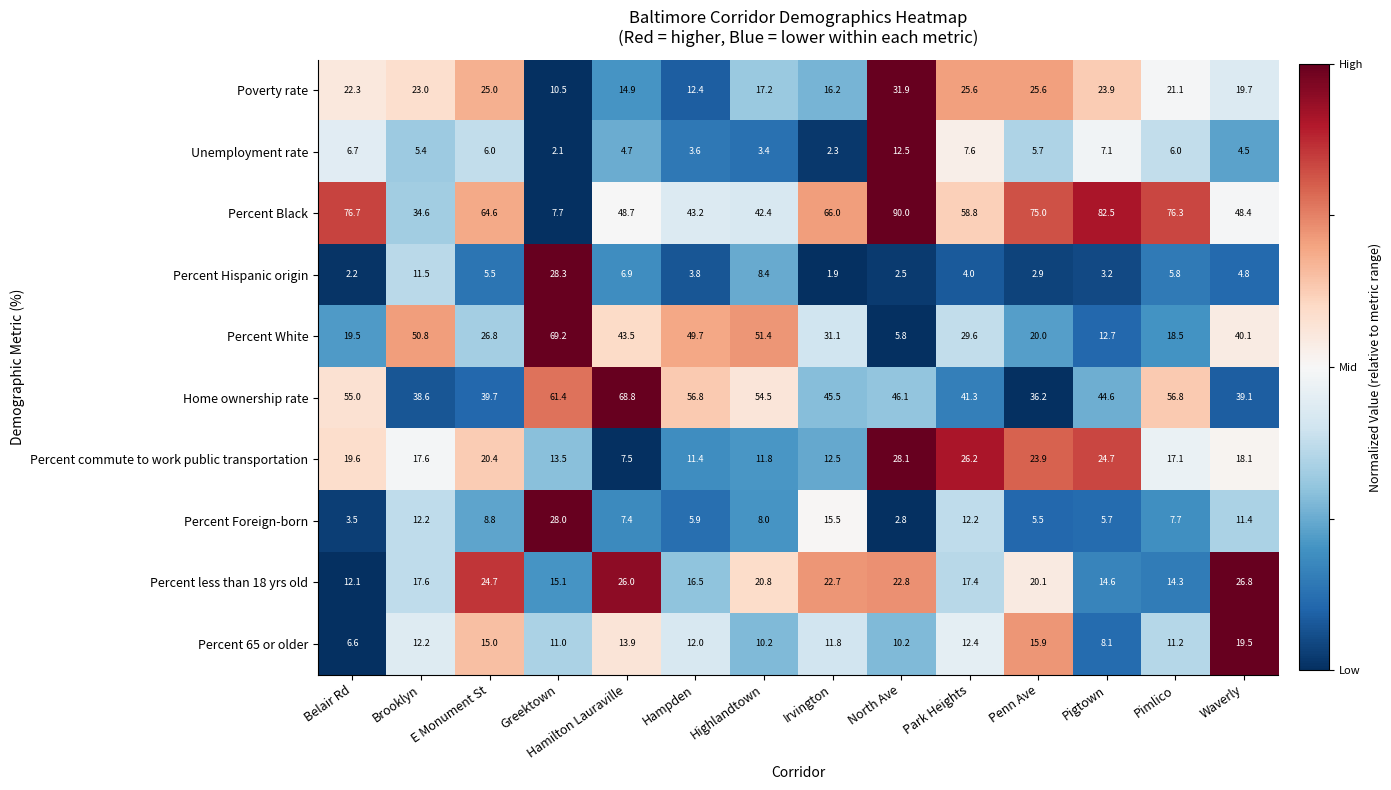

What is the total value across all series at Penn Ave?

230.8